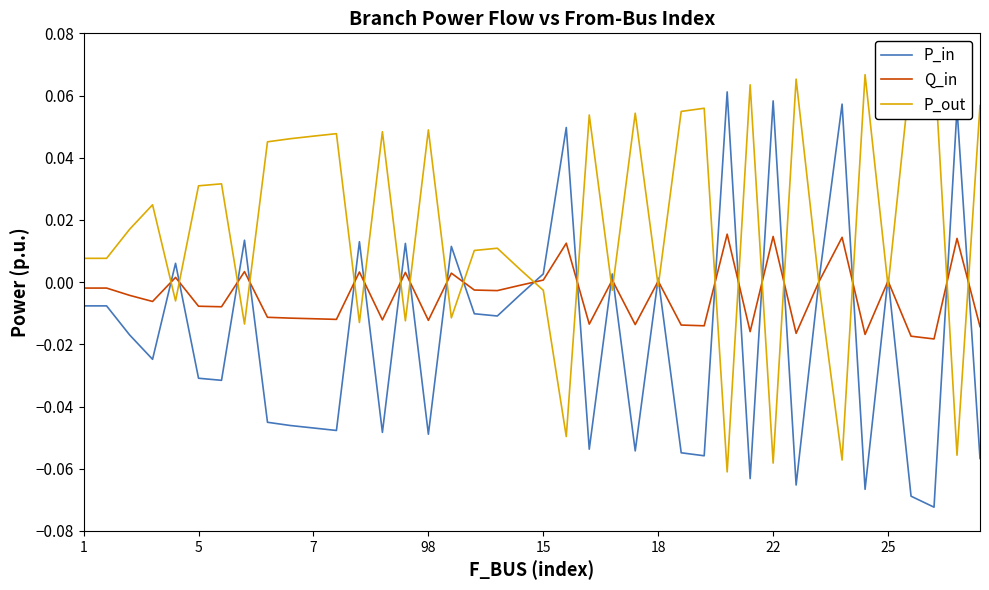

What is the label of the 25th point from the right?

98